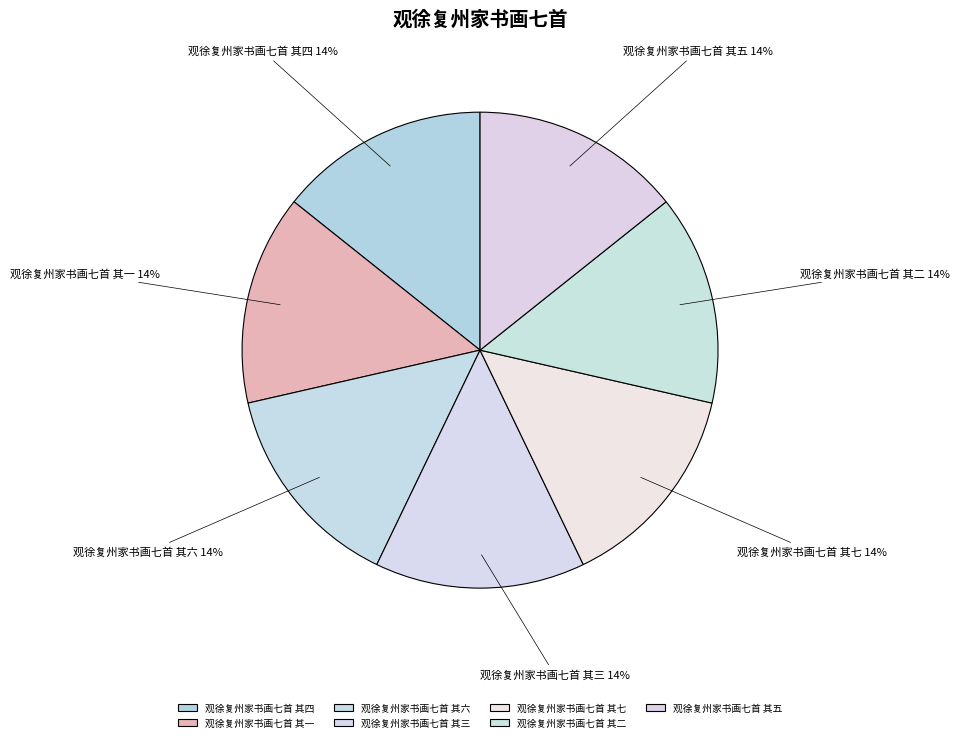

The 观徐复州家书画七首 其三 slice represents 1% of the pie. True or false?

False